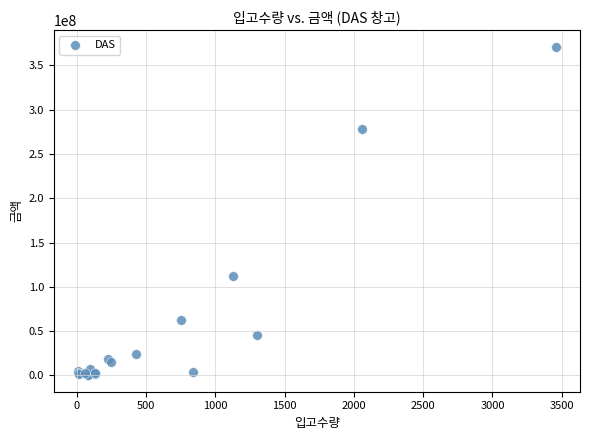

What Y value in the scatter plot is closest to 185643051?

111807509.9